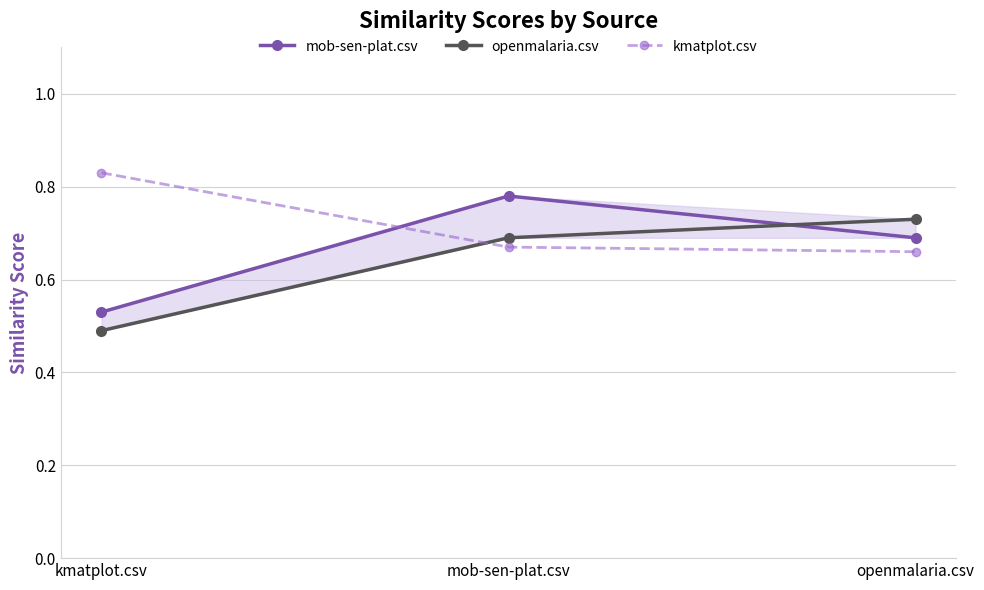

The value of mob-sen-plat.csv at mob-sen-plat.csv is 0.8. True or false?

True